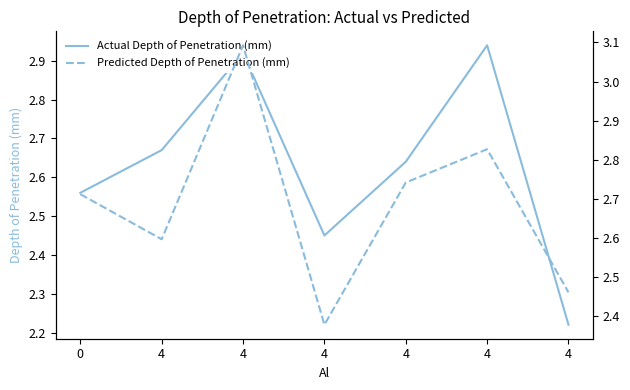

Which label corresponds to the largest value in the chart?

4